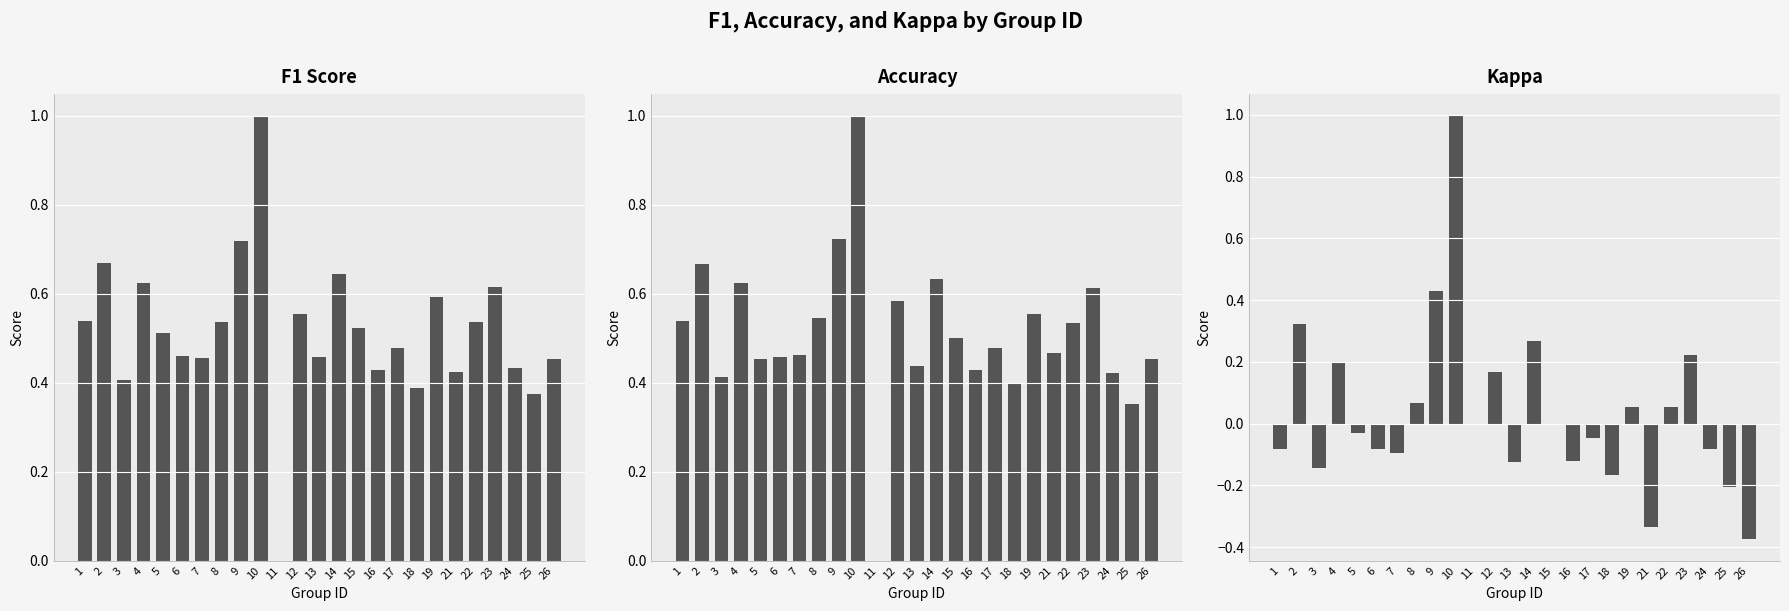

Which series has the widest spread of values?

kappa